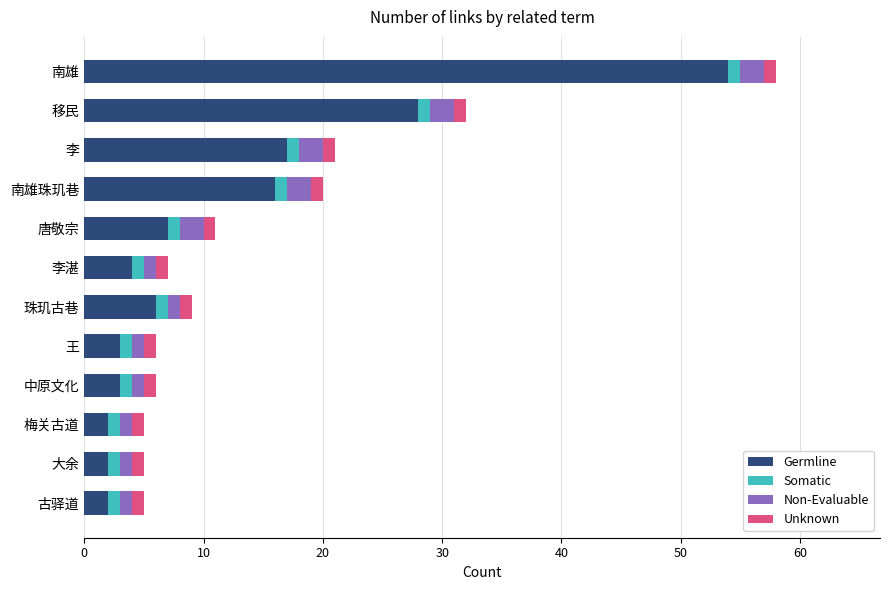

Which category has the highest value in the Germline series?

南雄